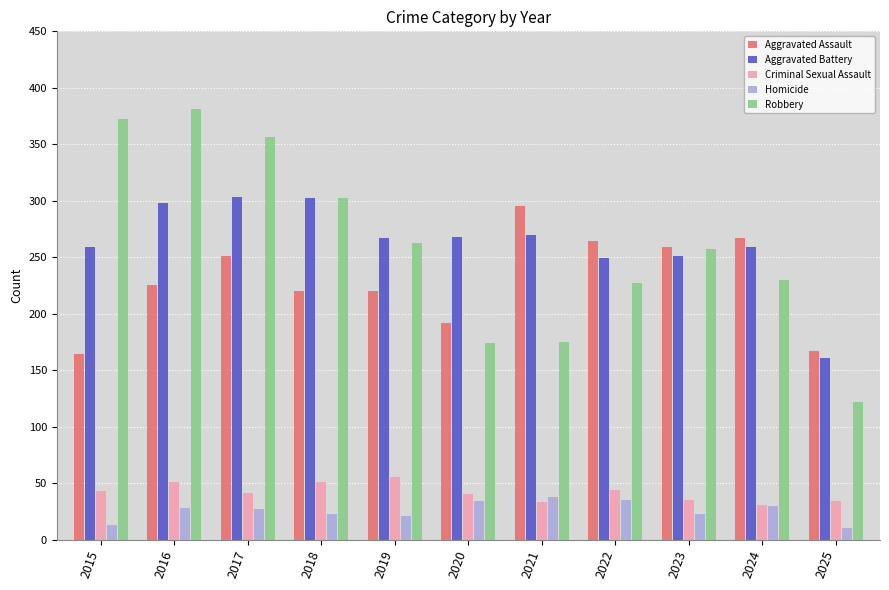

Rank the series by their maximum value, from lowest to highest.

Homicide, Criminal Sexual Assault, Aggravated Assault, Aggravated Battery, Robbery